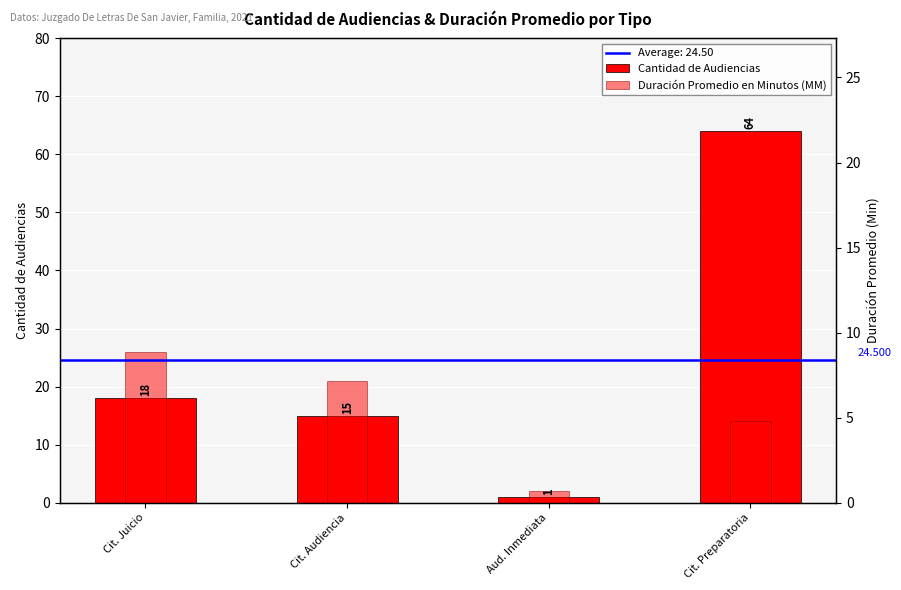

What is the difference between the maximum and second lowest values in the Duración Promedio en Minutos (MM) series?

12